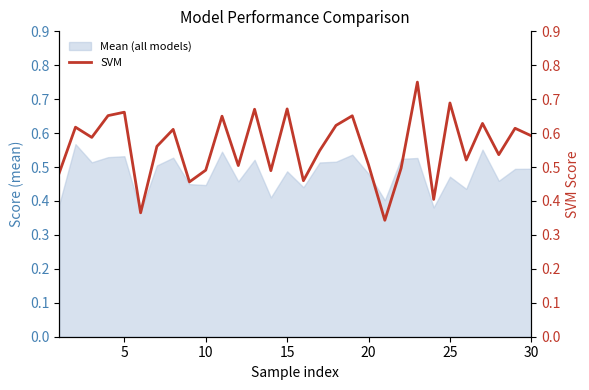

What is the value of the 6th point from the left?

0.4